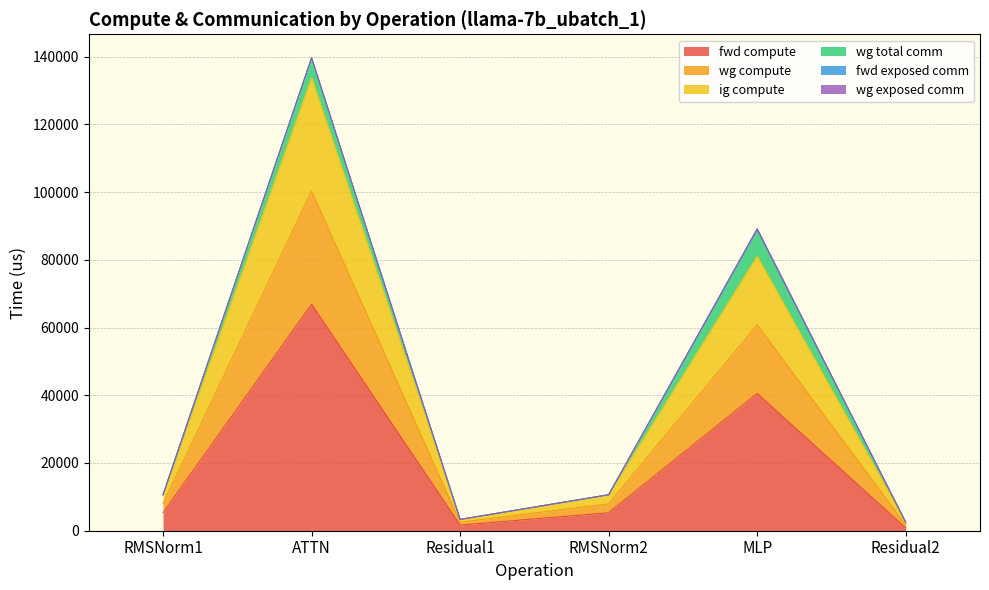

Does the chart display data point markers on the line(s)?

No